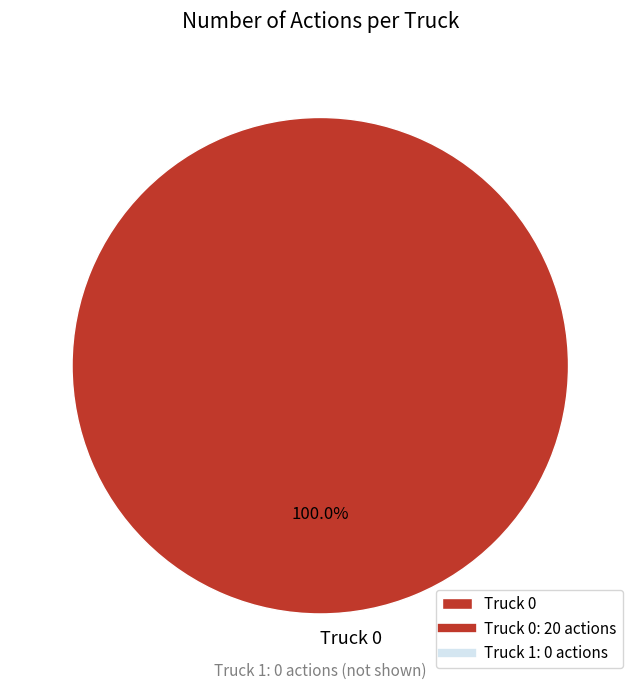

How many slices are in this pie chart?

1